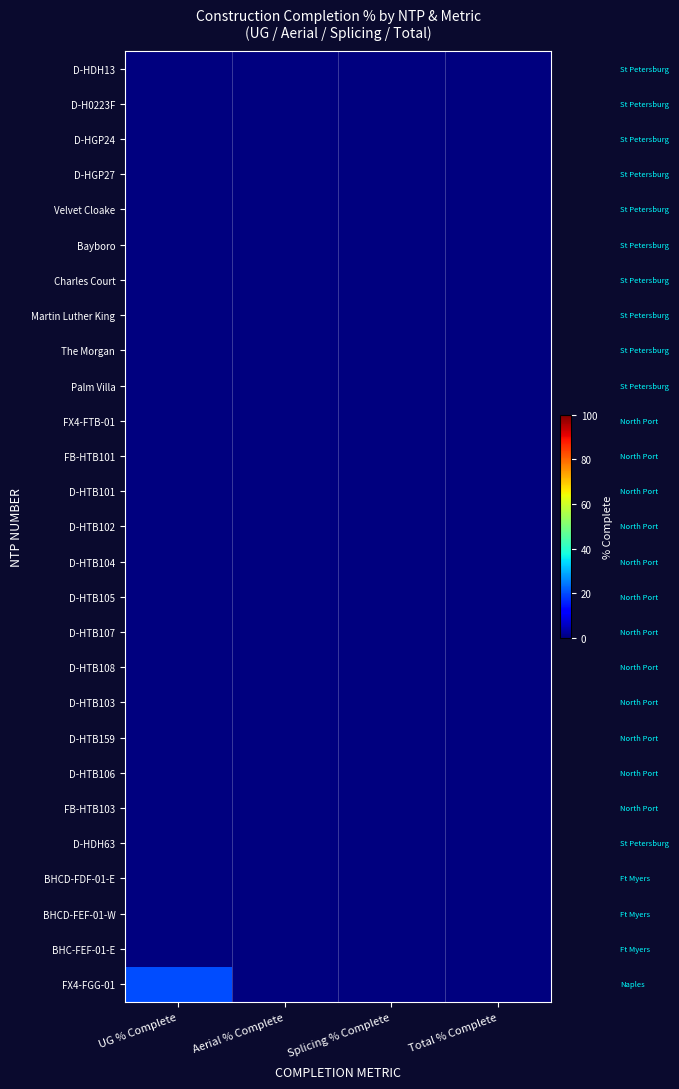

Reading left to right, list all the values displayed in this chart.

D-HDH13: UG % Complete=0	Aerial % Complete=0	Splicing % Complete=0	Total % Complete=0
D-H0223F: UG % Complete=0	Aerial % Complete=0	Splicing % Complete=0	Total % Complete=0
D-HGP24: UG % Complete=0	Aerial % Complete=0	Splicing % Complete=0	Total % Complete=0
D-HGP27: UG % Complete=0	Aerial % Complete=0	Splicing % Complete=0	Total % Complete=0
Velvet Cloake: UG % Complete=0	Aerial % Complete=0	Splicing % Complete=0	Total % Complete=0
Bayboro: UG % Complete=0	Aerial % Complete=0	Splicing % Complete=0	Total % Complete=0
Charles Court: UG % Complete=0	Aerial % Complete=0	Splicing % Complete=0	Total % Complete=0
Martin Luther King: UG % Complete=0	Aerial % Complete=0	Splicing % Complete=0	Total % Complete=0
The Morgan: UG % Complete=0	Aerial % Complete=0	Splicing % Complete=0	Total % Complete=0
Palm Villa: UG % Complete=0	Aerial % Complete=0	Splicing % Complete=0	Total % Complete=0
FX4-FTB-01: UG % Complete=0	Aerial % Complete=0	Splicing % Complete=0	Total % Complete=0
FB-HTB101: UG % Complete=0	Aerial % Complete=0	Splicing % Complete=0	Total % Complete=0
D-HTB101: UG % Complete=0	Aerial % Complete=0	Splicing % Complete=0	Total % Complete=0
D-HTB102: UG % Complete=0	Aerial % Complete=0	Splicing % Complete=0	Total % Complete=0
D-HTB104: UG % Complete=0	Aerial % Complete=0	Splicing % Complete=0	Total % Complete=0
D-HTB105: UG % Complete=0	Aerial % Complete=0	Splicing % Complete=0	Total % Complete=0
D-HTB107: UG % Complete=0	Aerial % Complete=0	Splicing % Complete=0	Total % Complete=0
D-HTB108: UG % Complete=0	Aerial % Complete=0	Splicing % Complete=0	Total % Complete=0
D-HTB103: UG % Complete=0	Aerial % Complete=0	Splicing % Complete=0	Total % Complete=0
D-HTB159: UG % Complete=0	Aerial % Complete=0	Splicing % Complete=0	Total % Complete=0
D-HTB106: UG % Complete=0	Aerial % Complete=0	Splicing % Complete=0	Total % Complete=0
FB-HTB103: UG % Complete=0	Aerial % Complete=0	Splicing % Complete=0	Total % Complete=0
D-HDH63: UG % Complete=0	Aerial % Complete=0	Splicing % Complete=0	Total % Complete=0
BHCD-FDF-01-E: UG % Complete=0	Aerial % Complete=0	Splicing % Complete=0	Total % Complete=0
BHCD-FEF-01-W: UG % Complete=0	Aerial % Complete=0	Splicing % Complete=0	Total % Complete=0
BHC-FEF-01-E: UG % Complete=0	Aerial % Complete=0	Splicing % Complete=0	Total % Complete=0
FX4-FGG-01: UG % Complete=20	Aerial % Complete=0	Splicing % Complete=0	Total % Complete=0